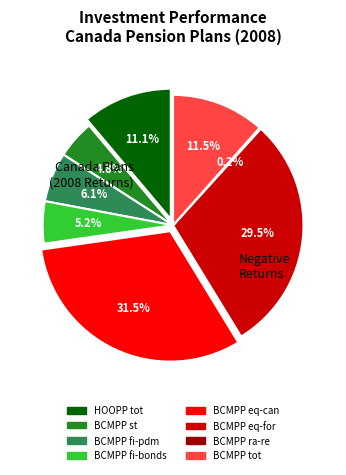

How much of the chart is everything except BCMPP ra-re?

99.8%